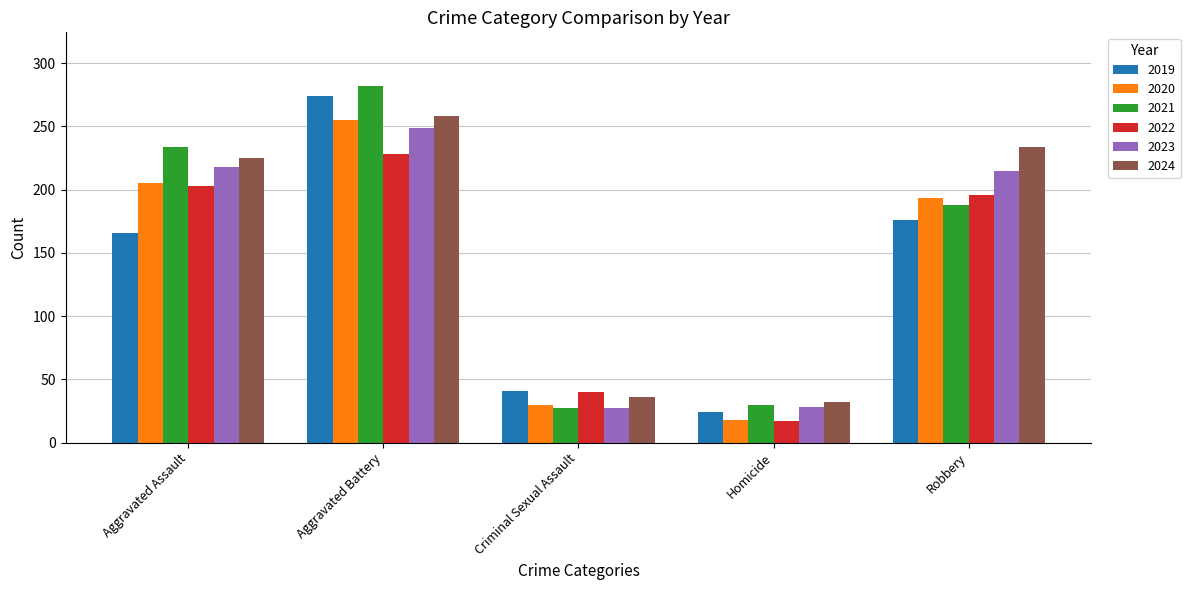

What value does the 2023 series have at Aggravated Assault, to the nearest 50?

200